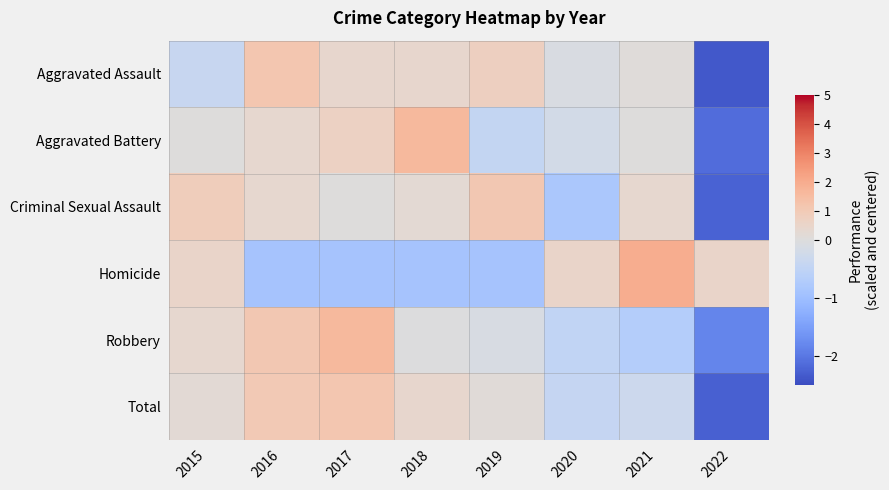

What is the difference between the highest and lowest values at 2019?

2.0